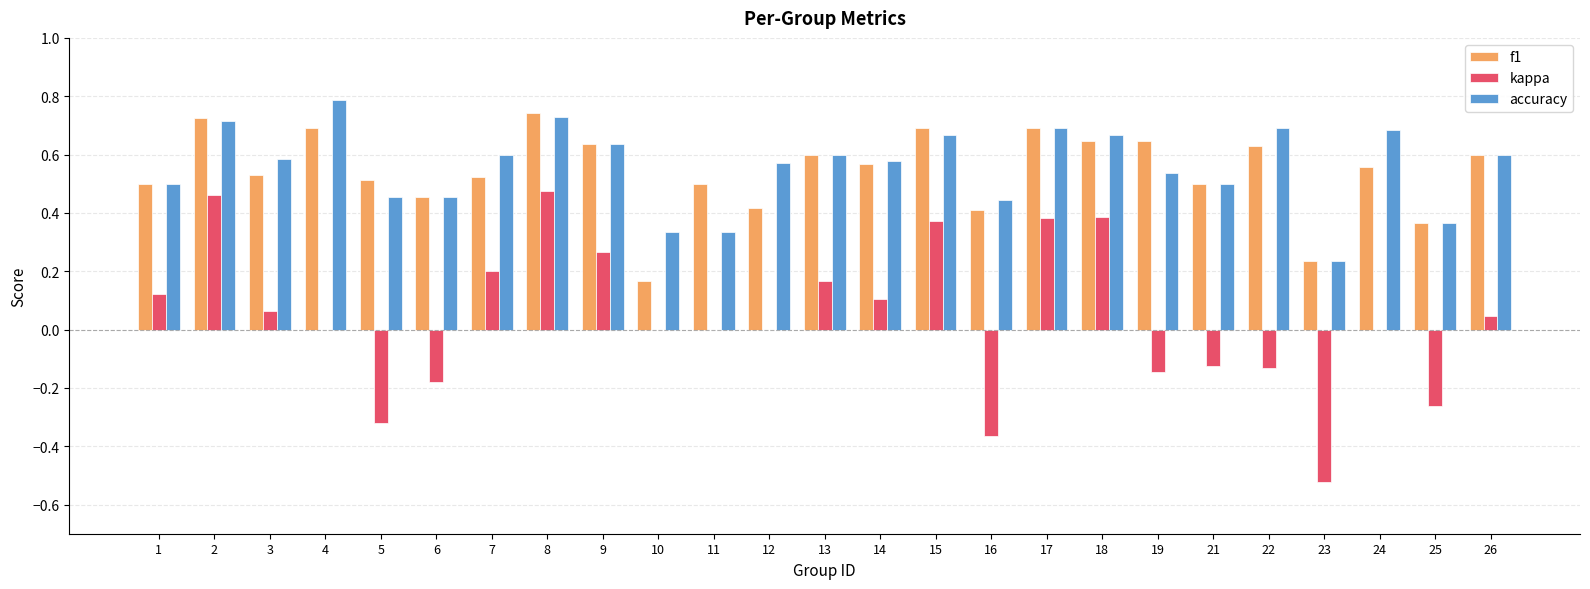

Which category has the highest value across all series?

4